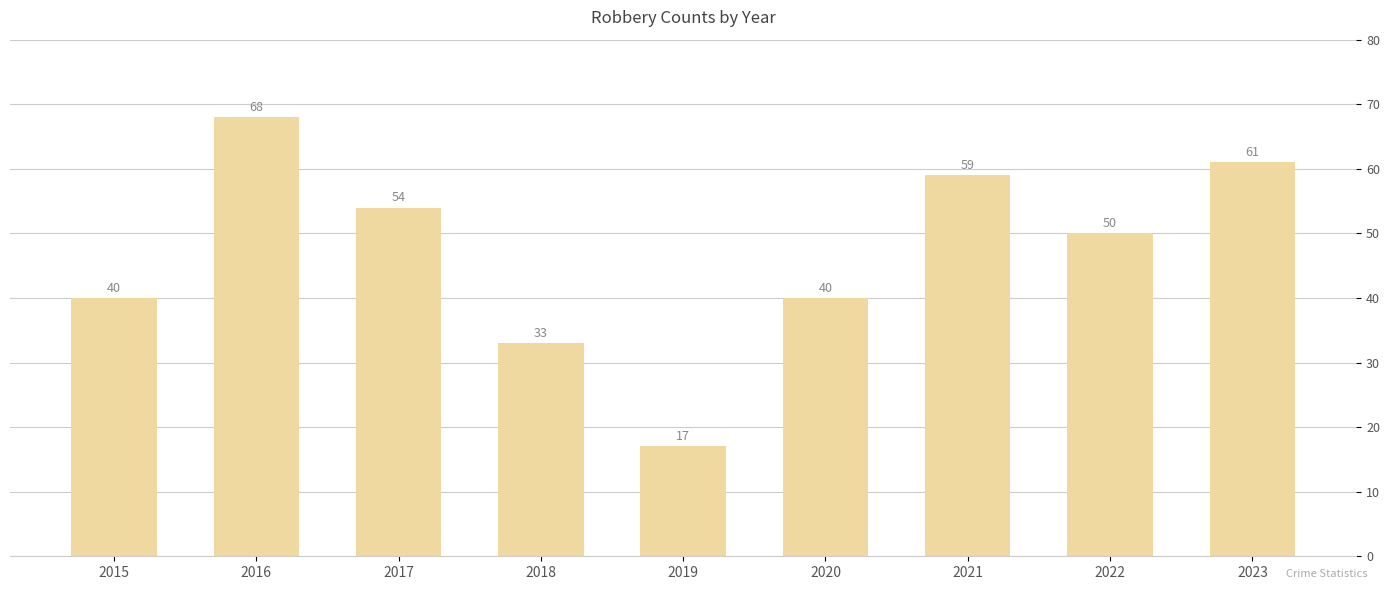

What is the value of the 6th bar from the left?

40